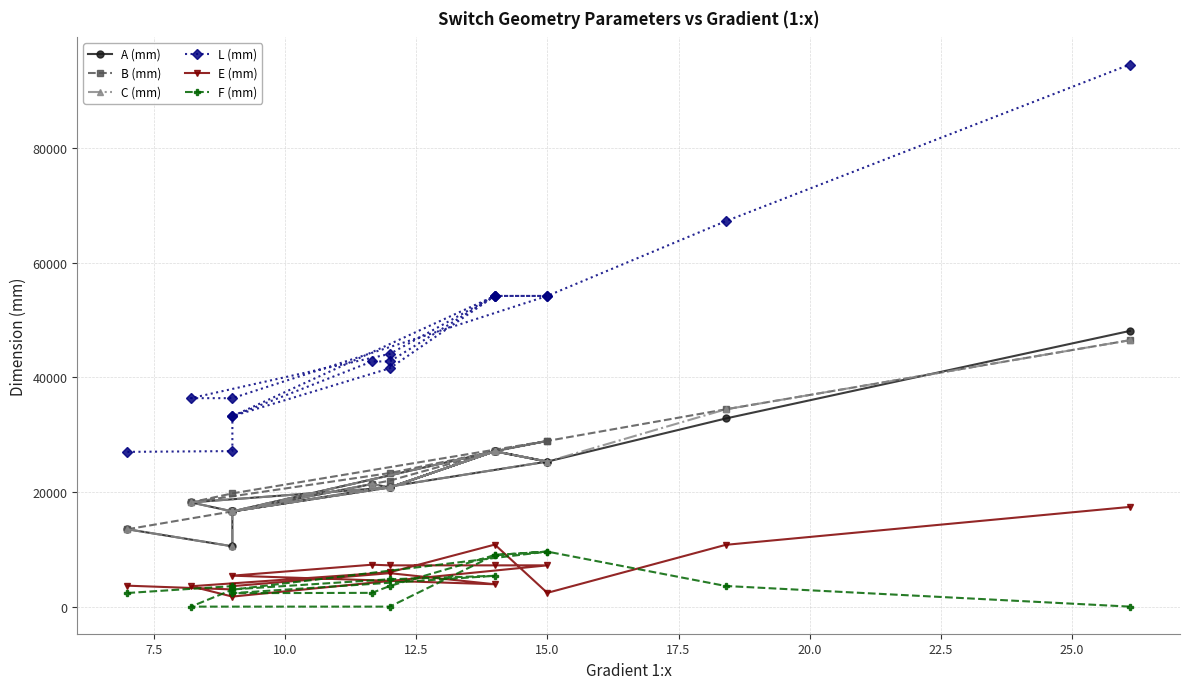

How many interior local peaks does the C (mm) series have?

4